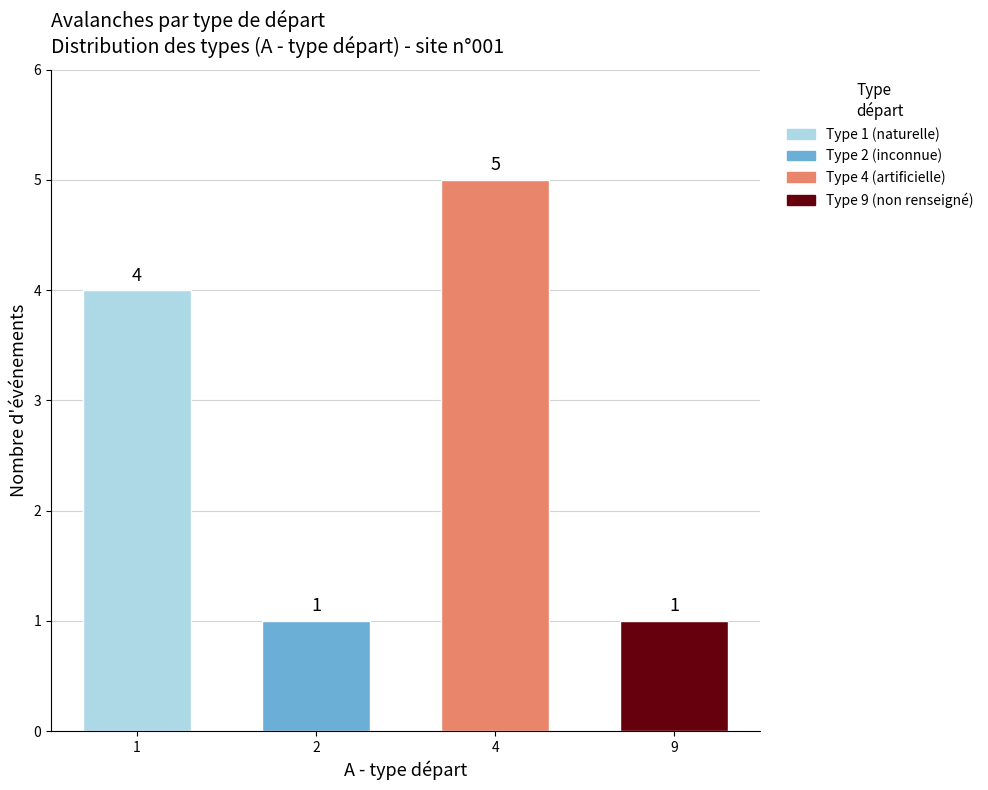

What is the value of the 3rd bar from the left?

5